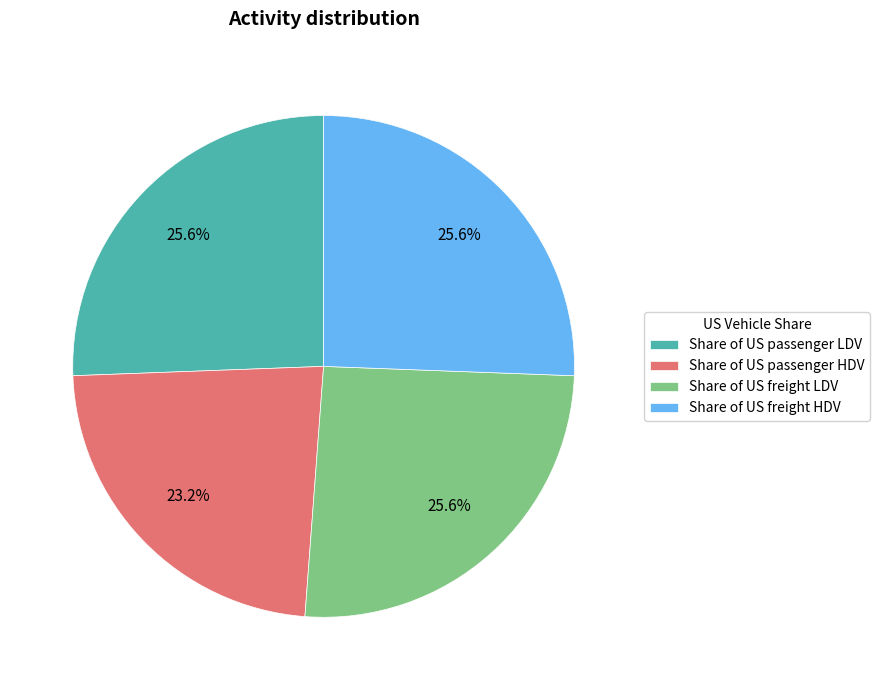

How many slices are in this pie chart?

4